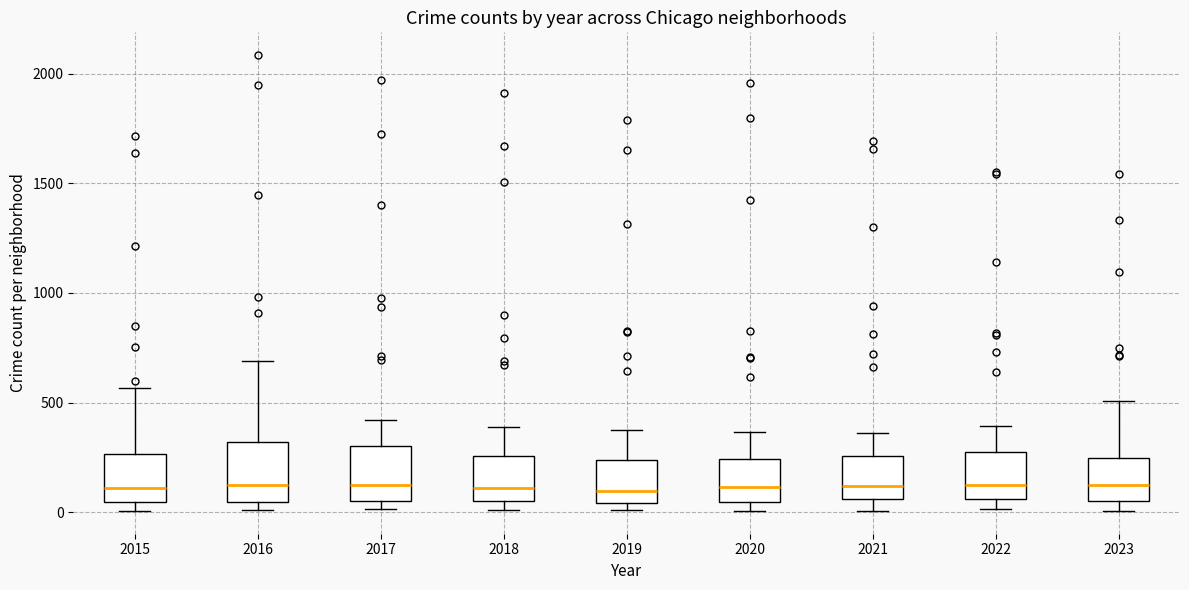

Reading left to right, read every box against the y-axis: the position of its median line, the range the box covers, and the ends of its whiskers. The values are not printed on the chart, so give them approximately, as read against the axis.

2015: median 100, box 50 to 250, whiskers 0 to 550
2016: median 150, box 50 to 300, whiskers 0 to 700
2017: median 100, box 50 to 300, whiskers 0 to 400
2018: median 100, box 50 to 250, whiskers 0 to 400
2019: median 100, box 50 to 250, whiskers 0 to 400
2020: median 100, box 50 to 250, whiskers 0 to 350
2021: median 100, box 50 to 250, whiskers 0 to 350
2022: median 100, box 50 to 250, whiskers 0 to 400
2023: median 100, box 50 to 250, whiskers 0 to 500